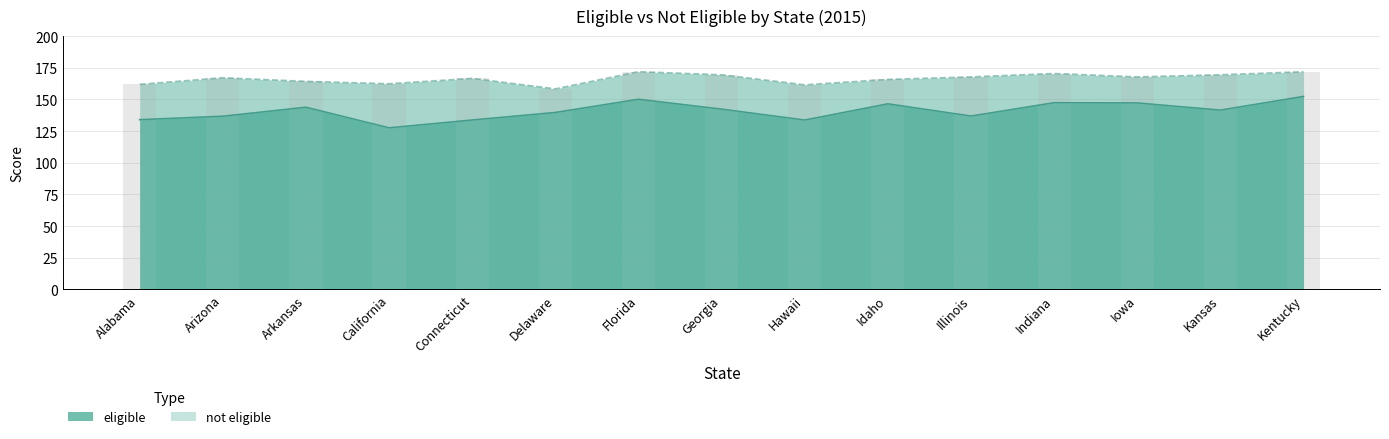

What is the label of the 13th bar from the right?

Arkansas